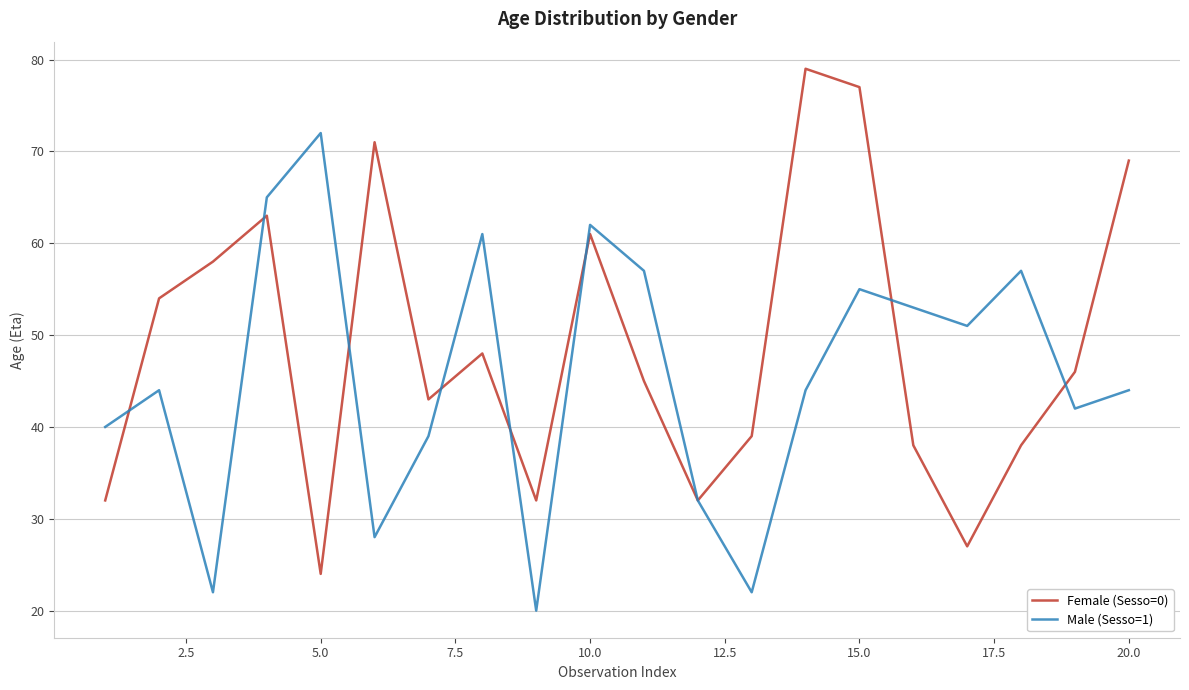

What is the smallest value displayed?

20